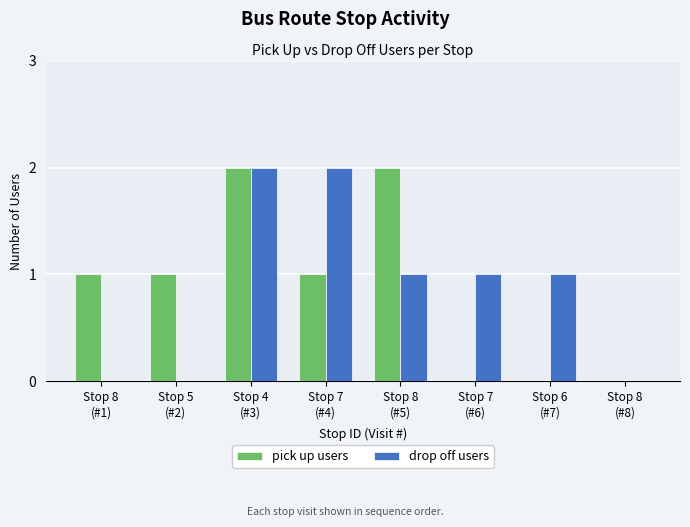

What is the sum of all pick up users values?

7